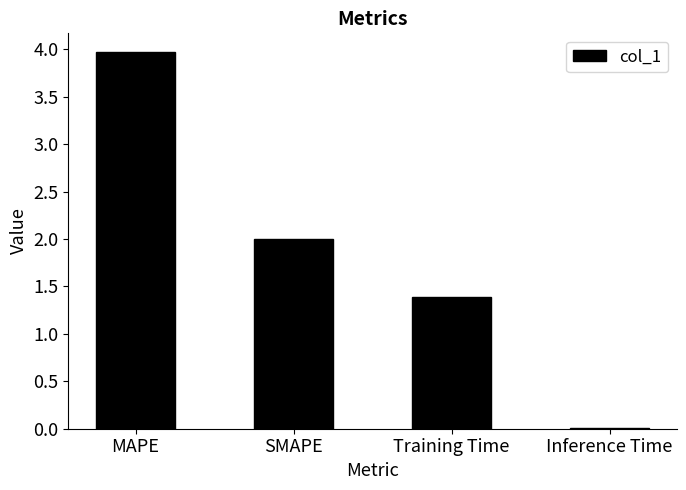

What is the change in value from SMAPE to Training Time?

-0.6